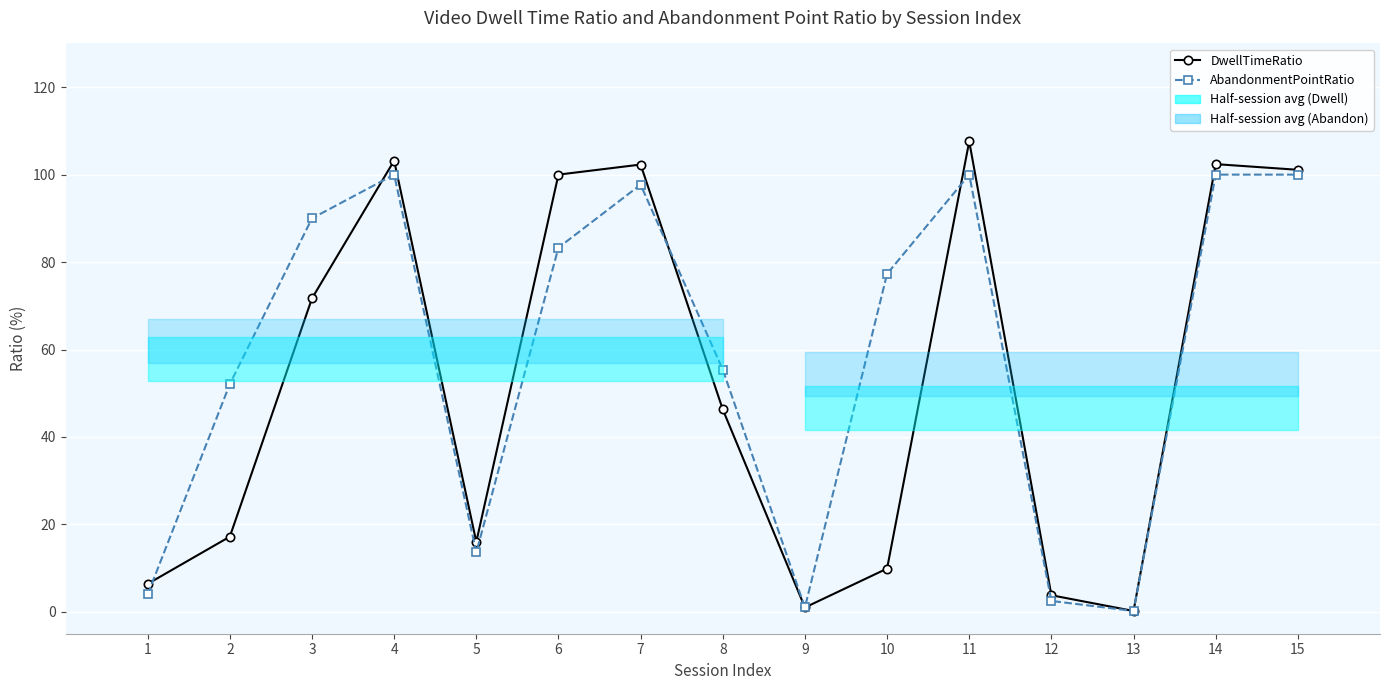

At which label is AbandonmentPointRatio closest to 50?

2